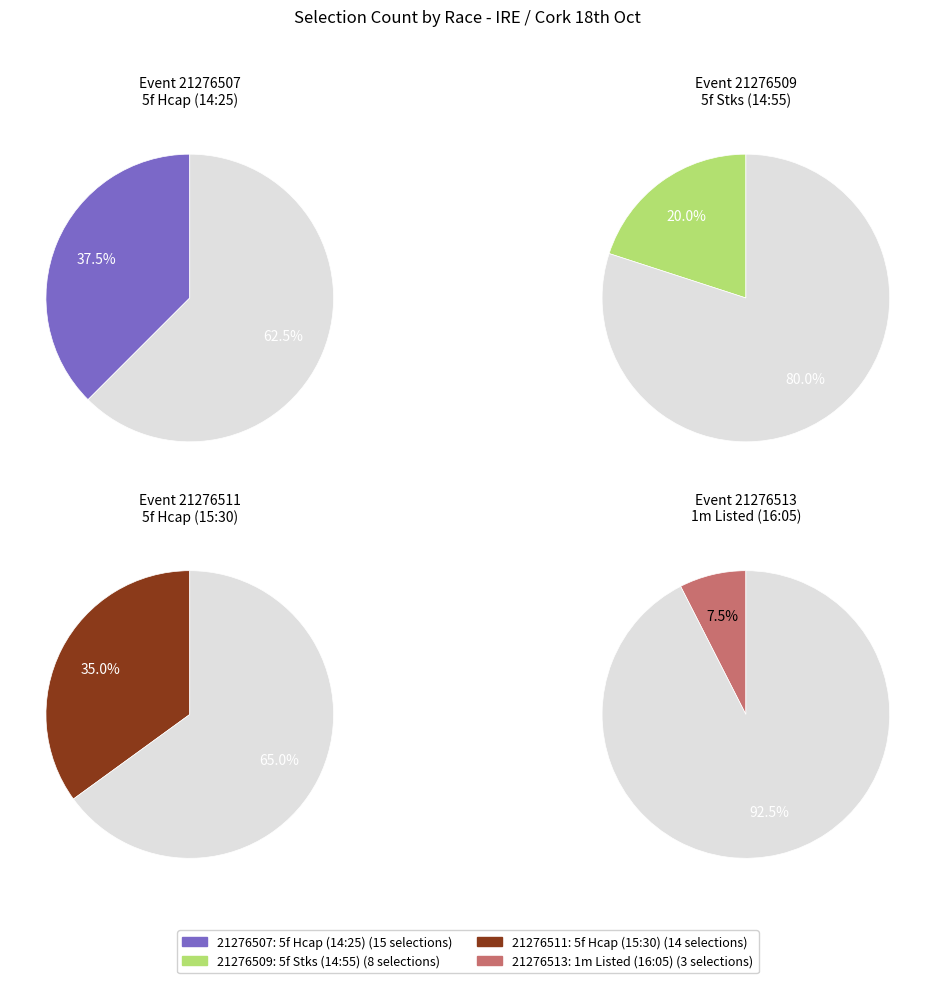

Count the number of slices in the pie.

4